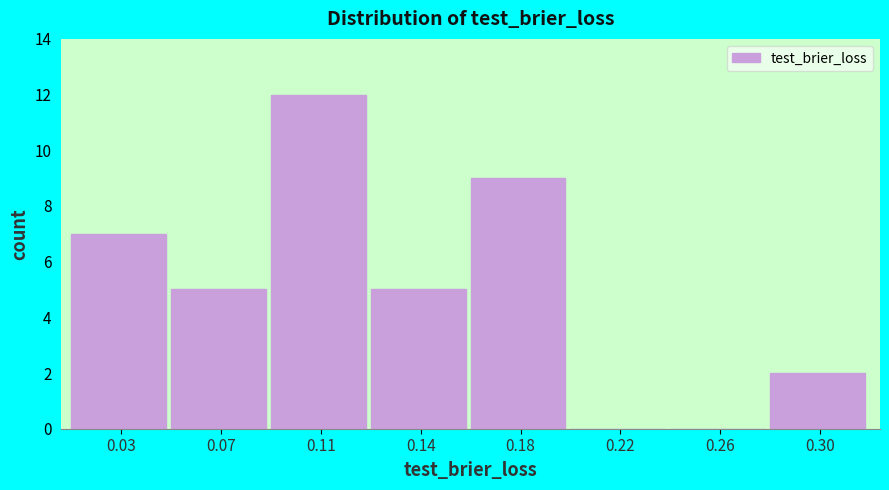

Reading left to right, transcribe all the data shown in this chart.

0.03=7	0.07=5	0.11=12	0.14=5	0.18=9	0.22=0	0.26=0	0.30=2